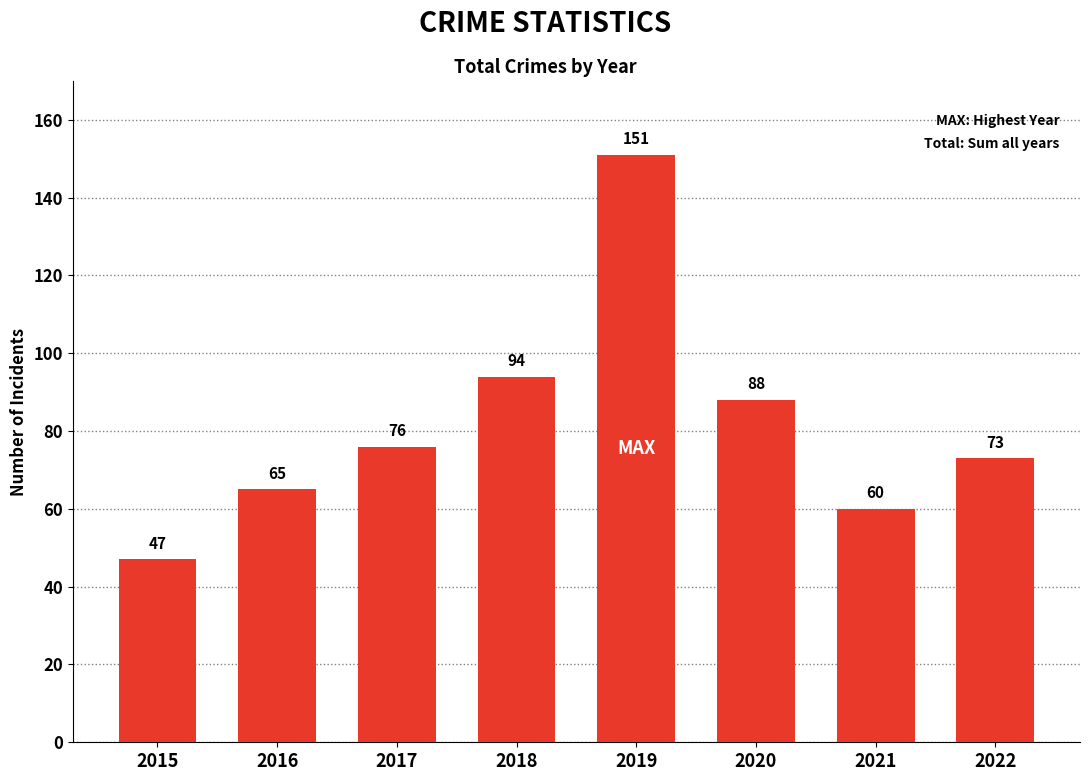

Reading left to right, what are all the values shown in this chart?

2015=47	2016=65	2017=76	2018=94	2019=151	2020=88	2021=60	2022=73